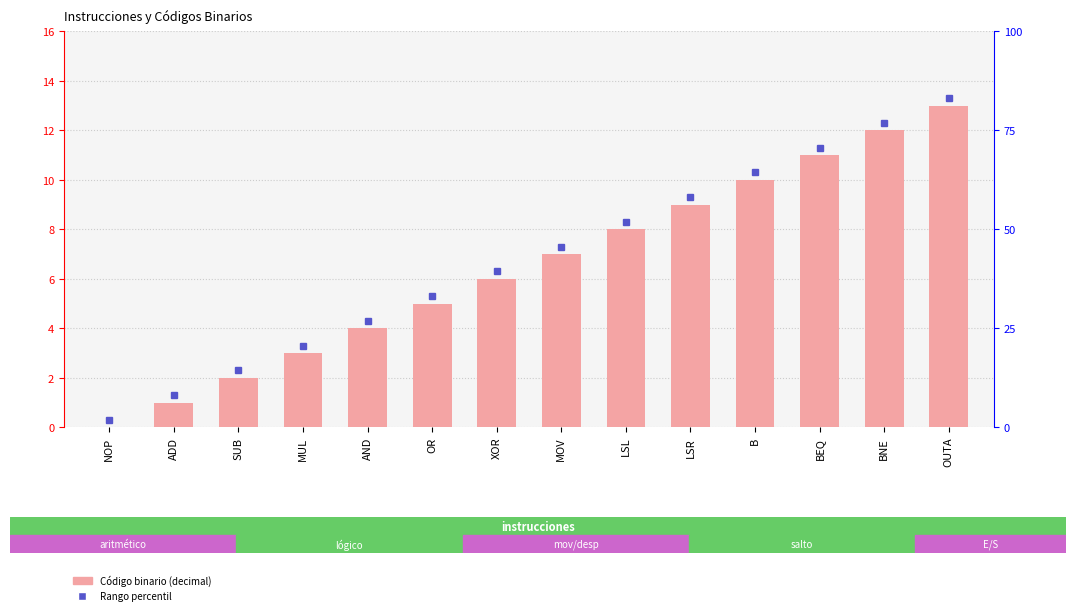

What is the maximum value shown in the chart?

13